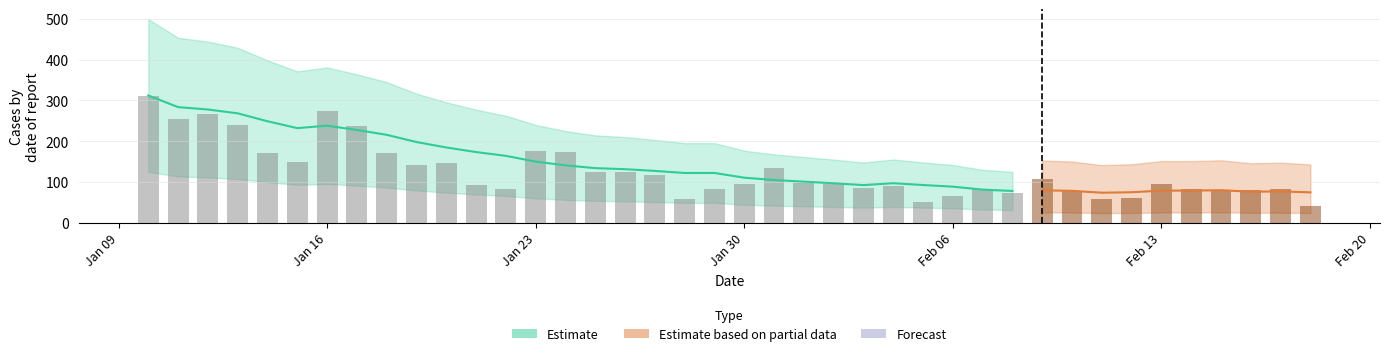

What is the average value?

126